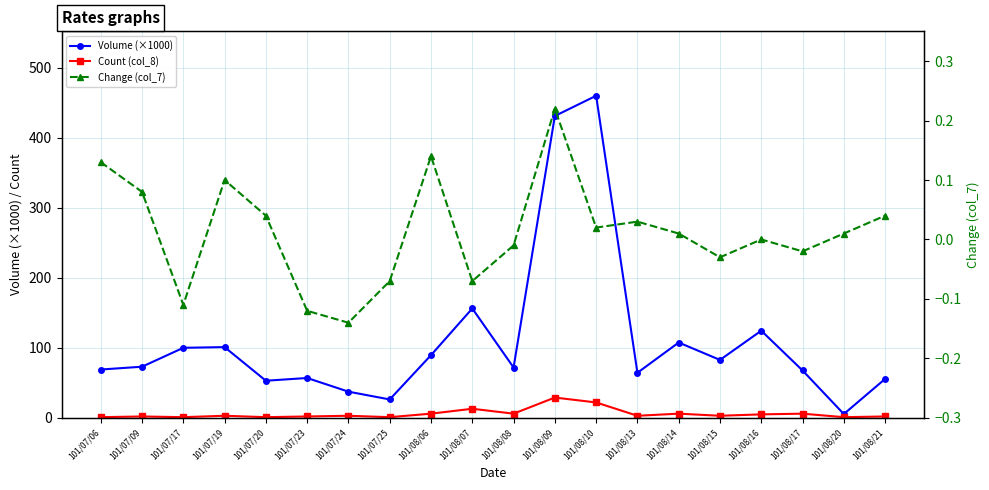

True or false: Volume (×1000) and Count (col_8) cross at least once.

False